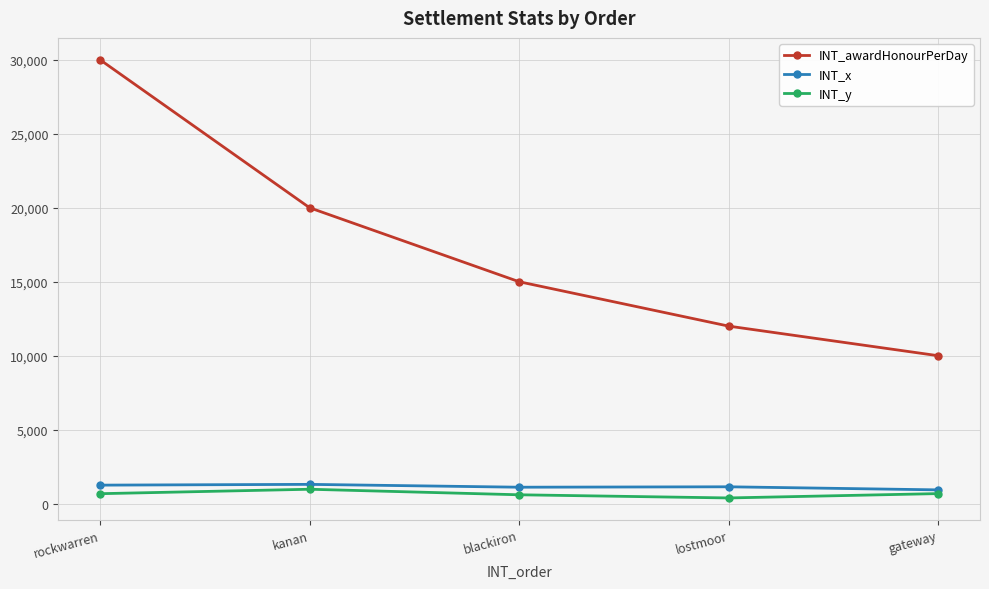

What is the average value of the INT_awardHonourPerDay series?

17400